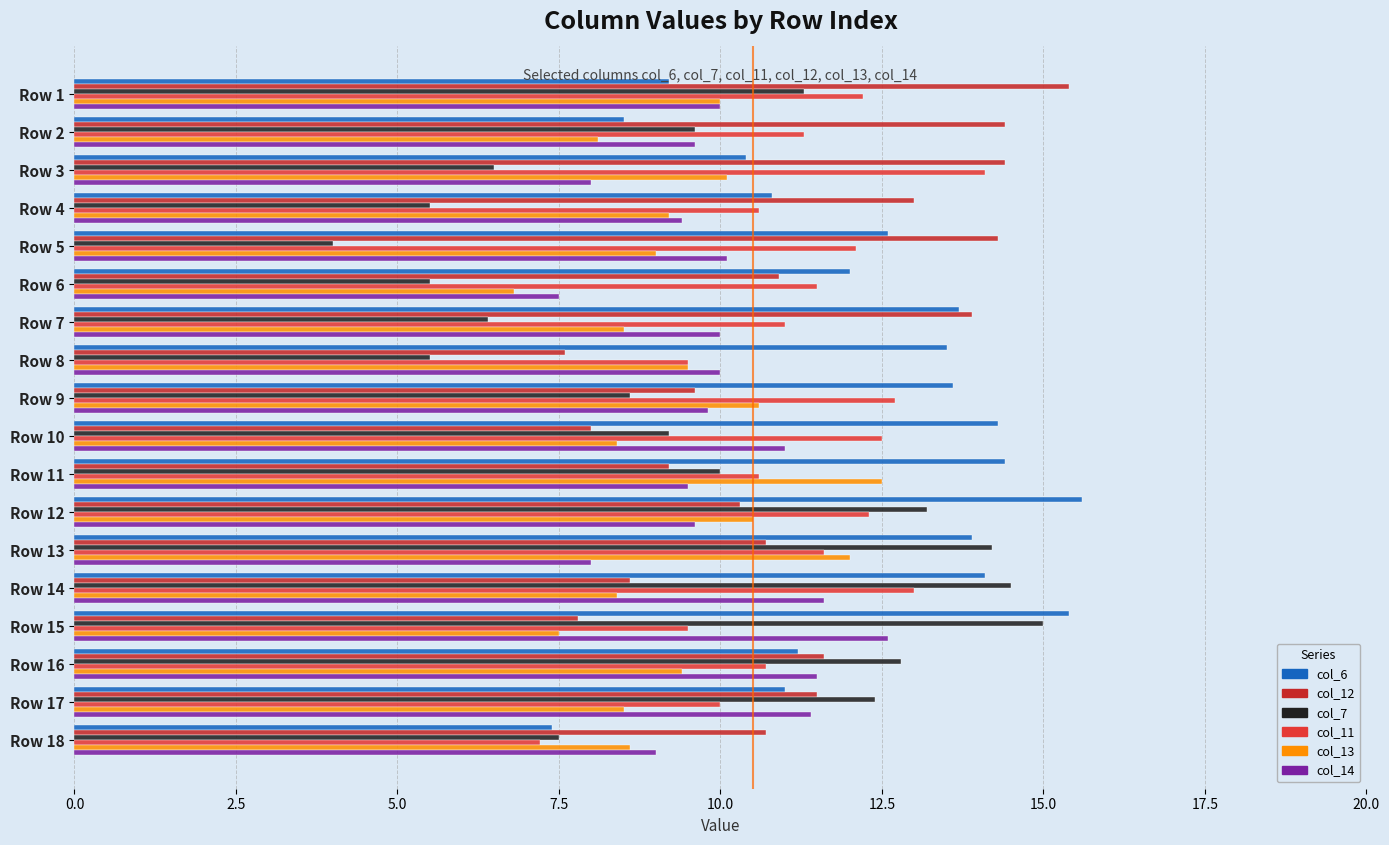

How many distinct data groups are displayed?

6